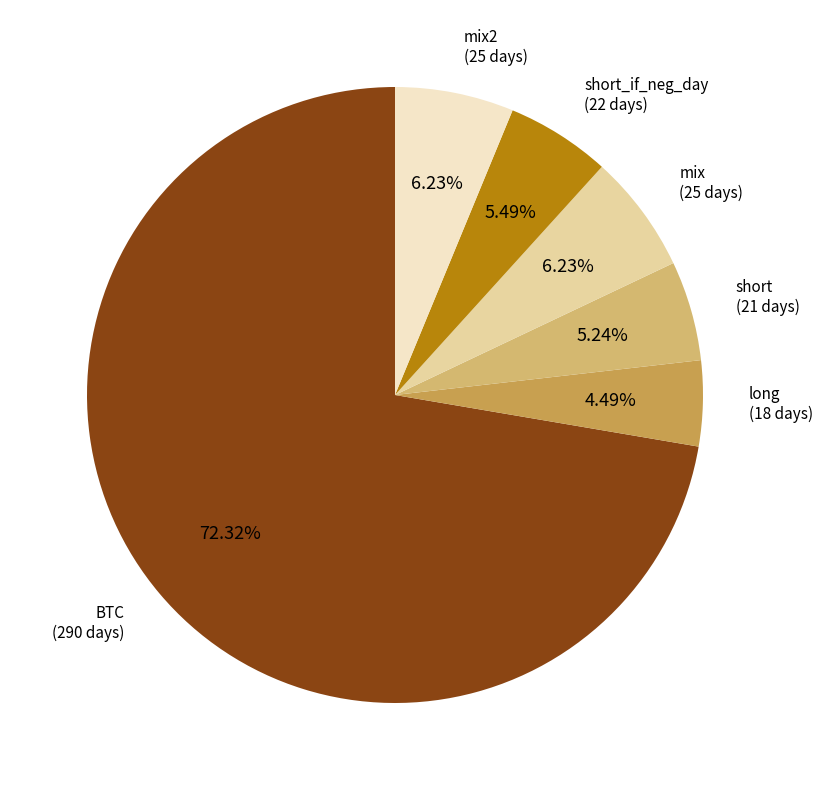

Is there any slice that represents more than half of the pie?

Yes